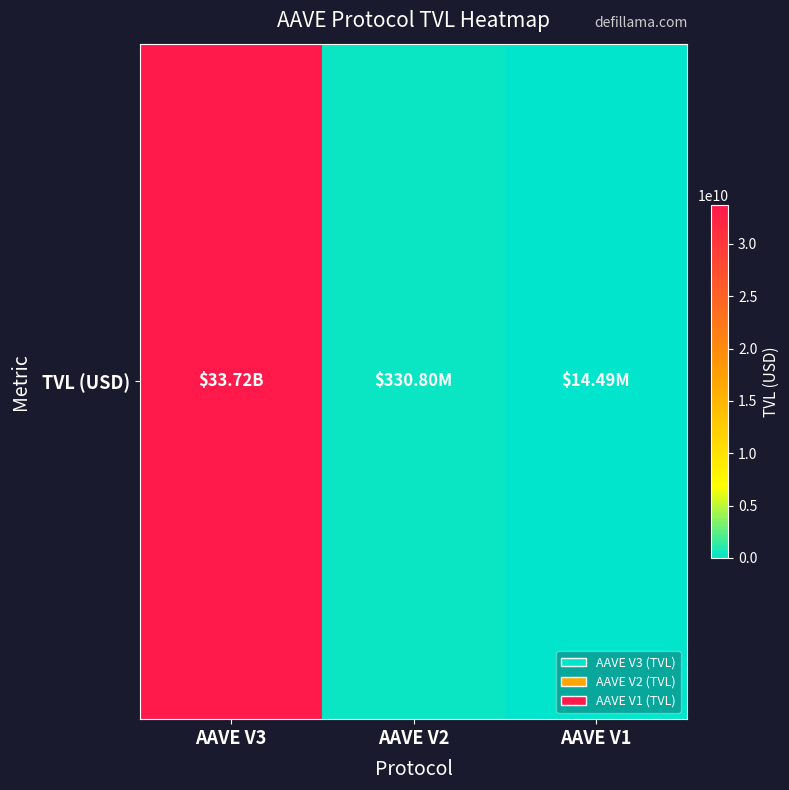

Rank the categories by value from highest to lowest.

AAVE V3, AAVE V2, AAVE V1